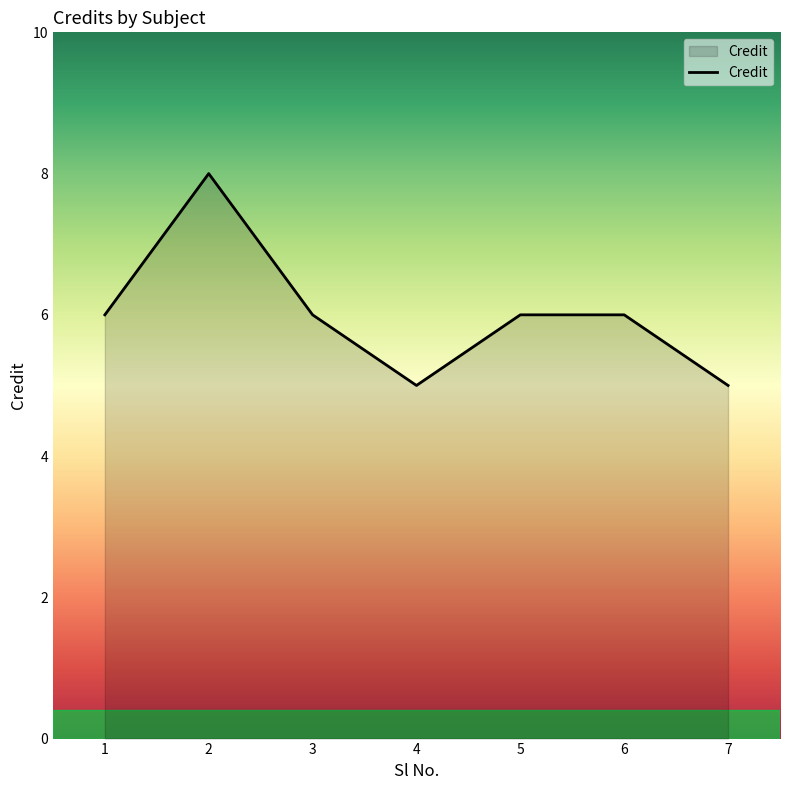

How many lines are shown in the chart?

1